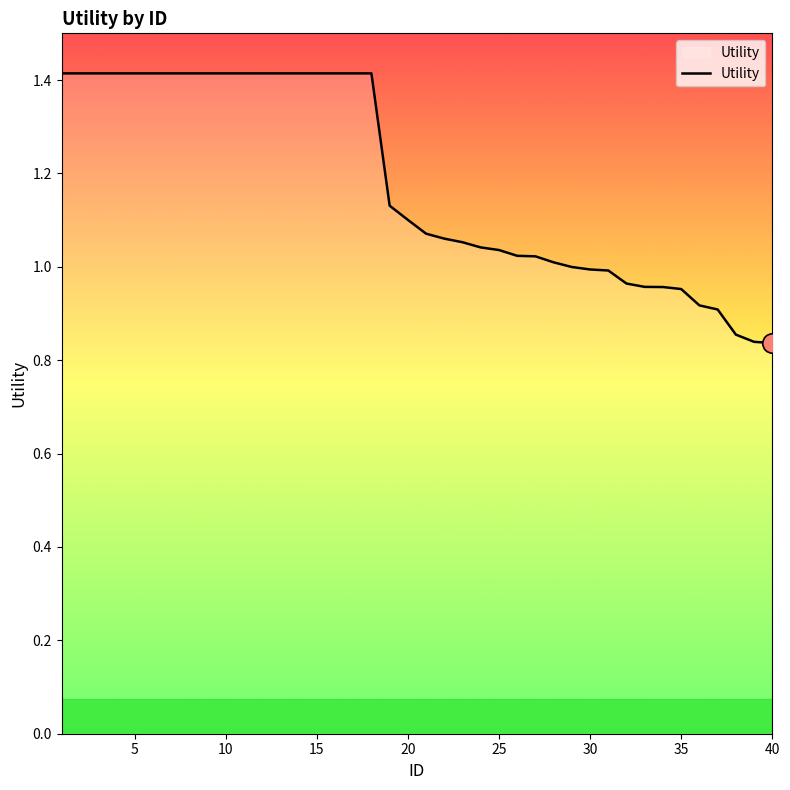

What is the greatest value displayed?

1.4